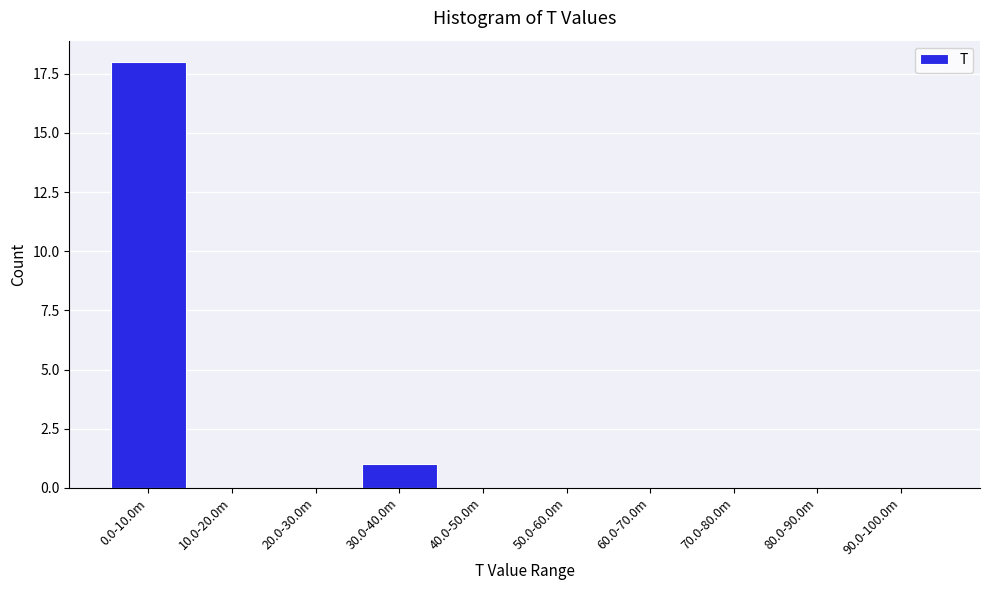

Reading left to right, list all the values displayed in this chart.

0.0-10.0m=18	10.0-20.0m=0	20.0-30.0m=0	30.0-40.0m=1	40.0-50.0m=0	50.0-60.0m=0	60.0-70.0m=0	70.0-80.0m=0	80.0-90.0m=0	90.0-100.0m=0